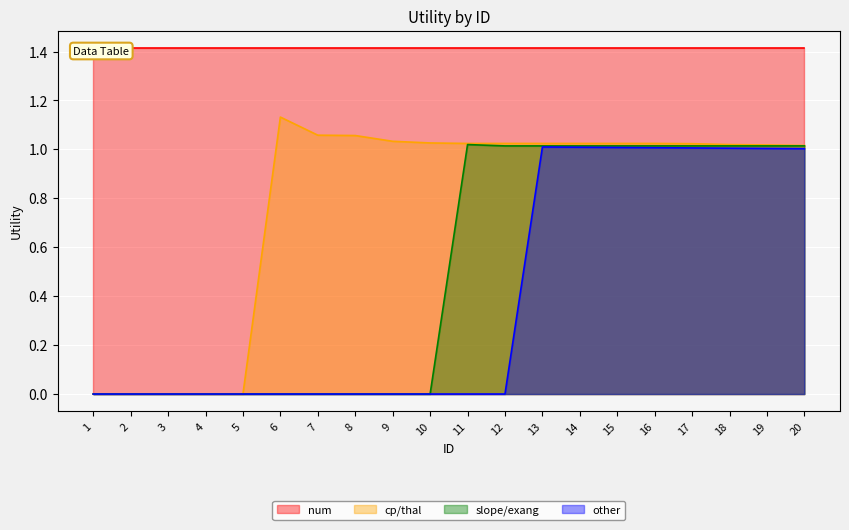

True or false: cp/thal and other cross at least once.

False